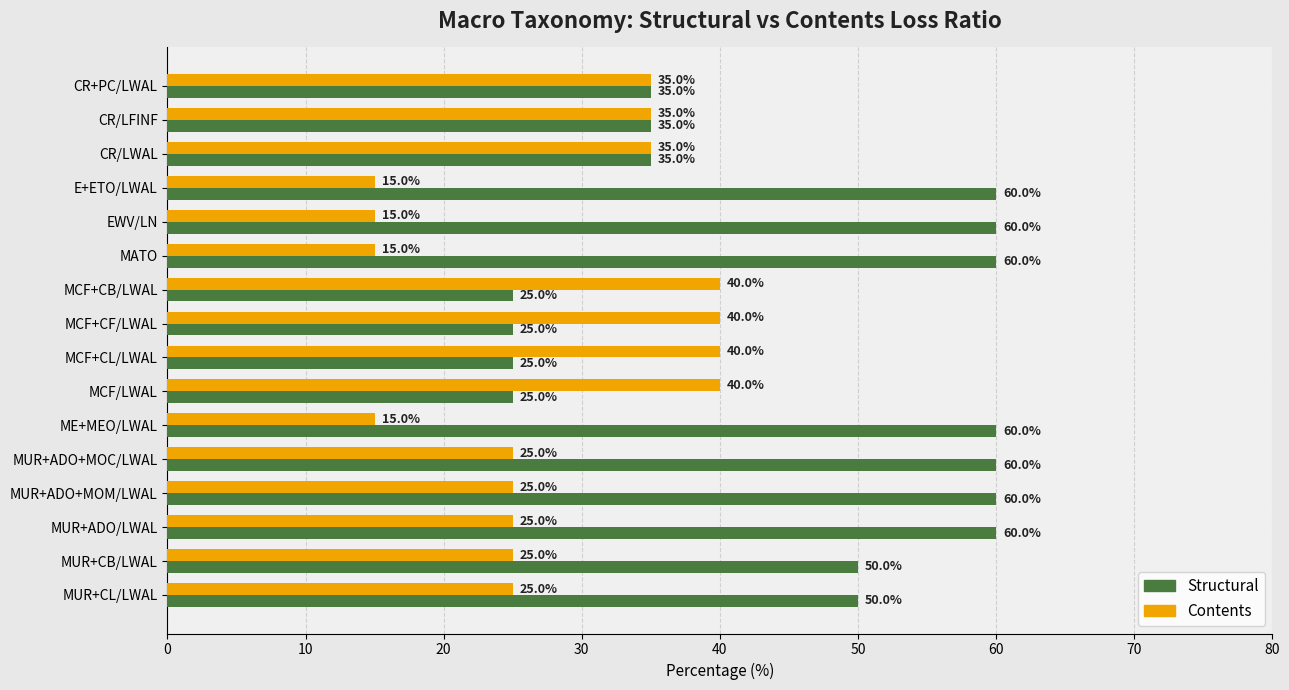

What is the total value across all series at CR+PC/LWAL?

70